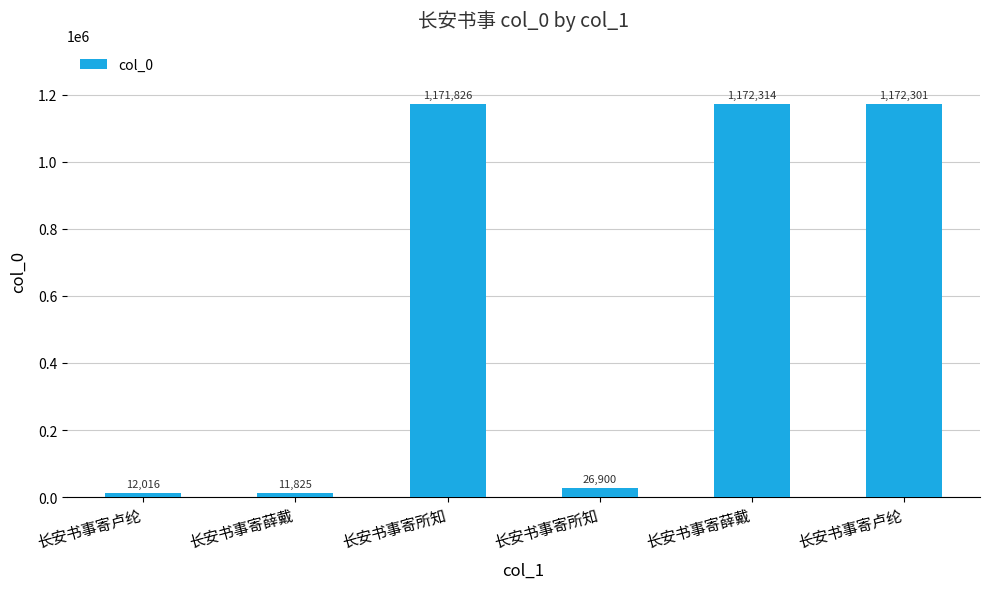

What is the difference between the maximum and minimum values?

1160489